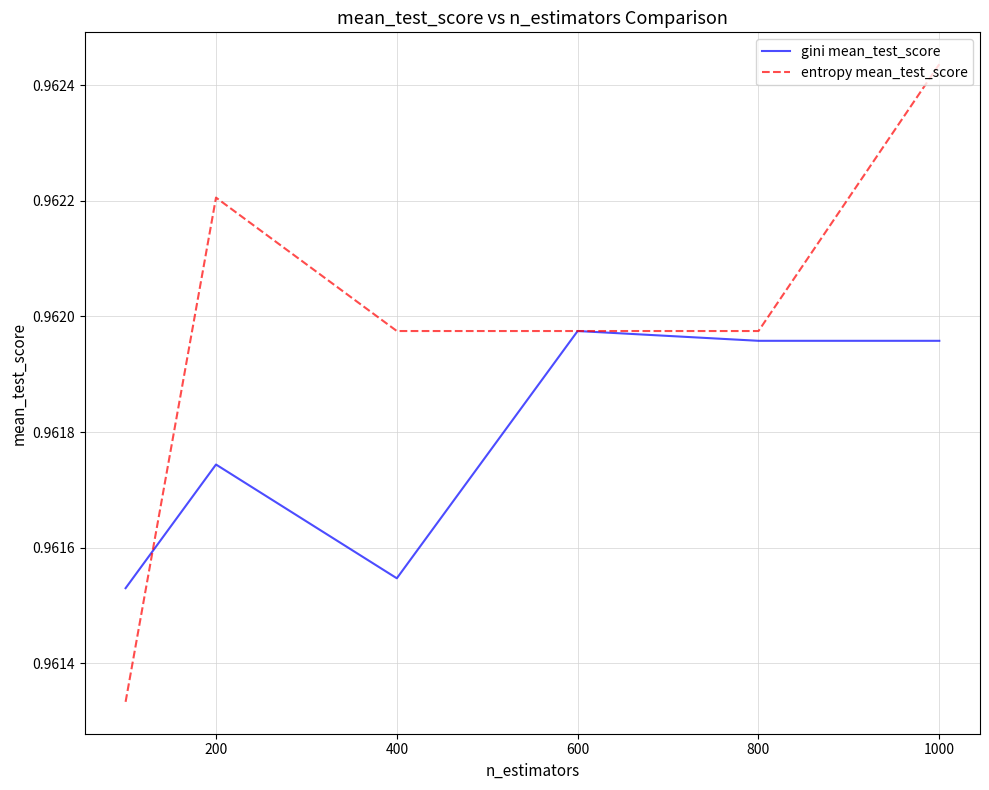

How many lines are shown in the chart?

2